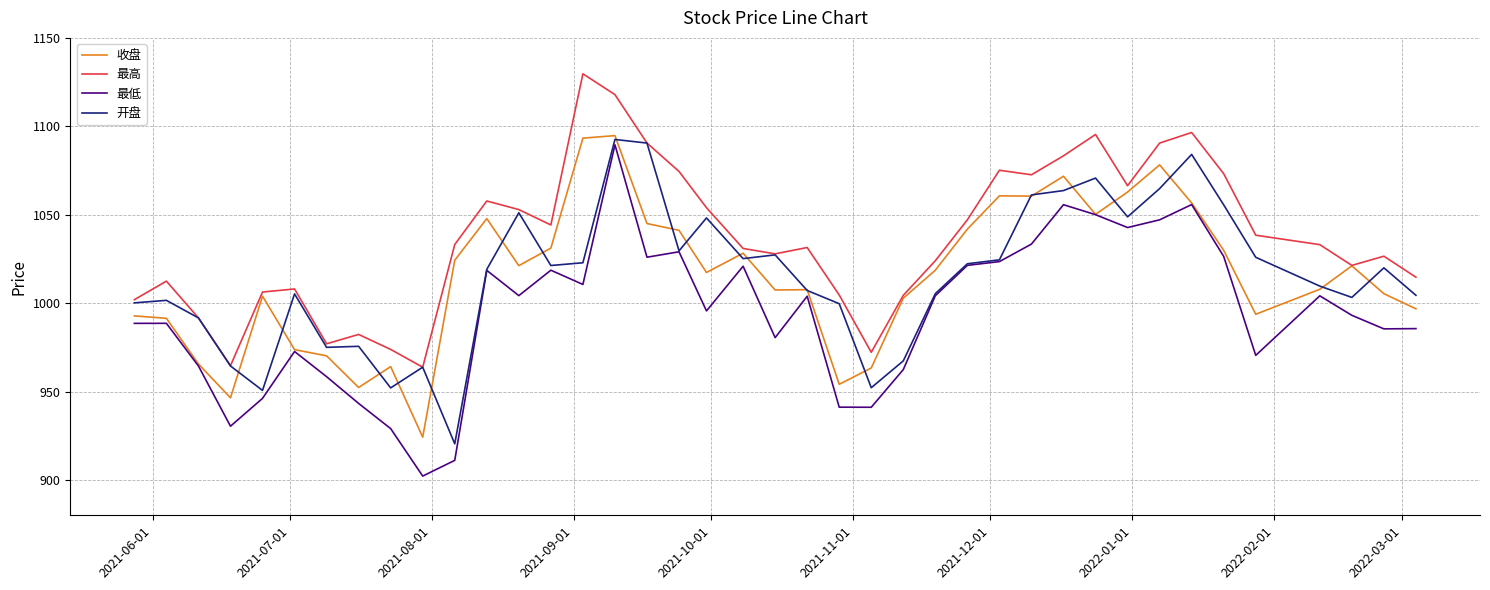

Which series has the largest range (max minus min)?

最低